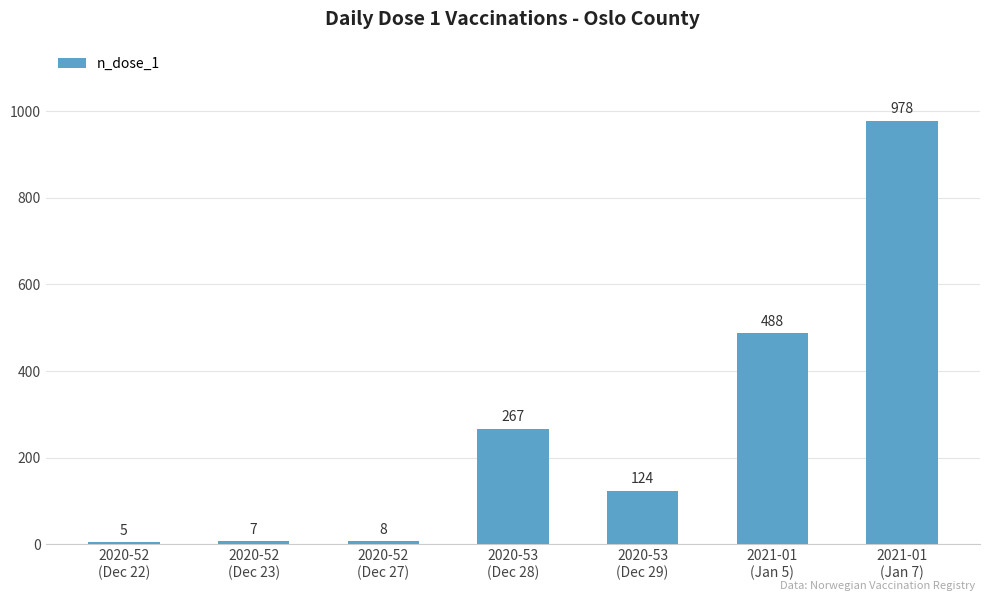

What position from the right is 2020-52
(Dec 23)?

6